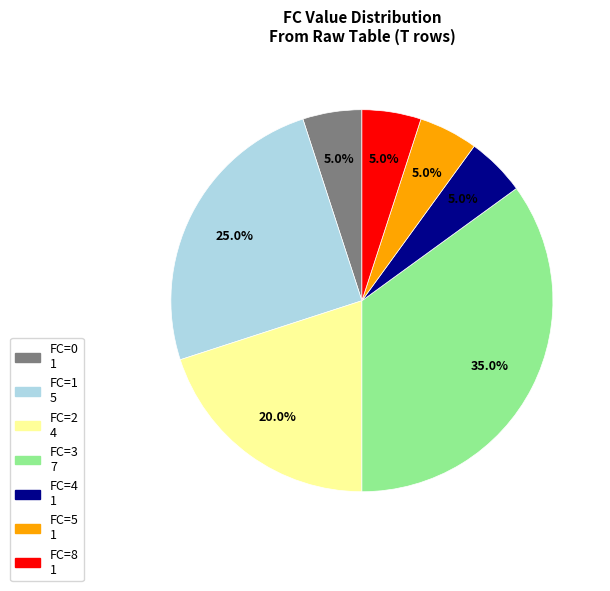

Count the number of slices in the pie.

7